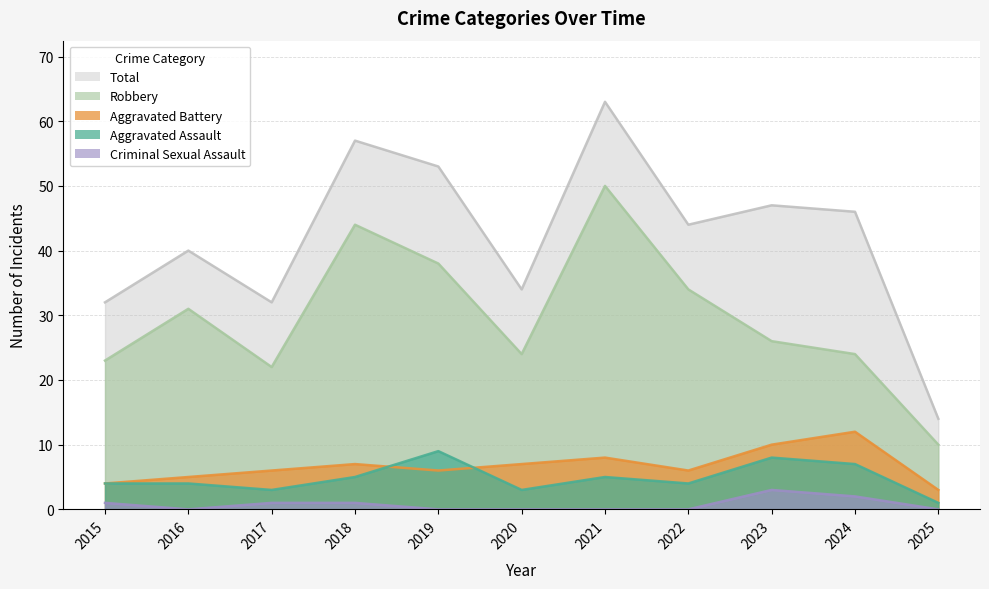

Read the Aggravated Assault value at 2019.

9